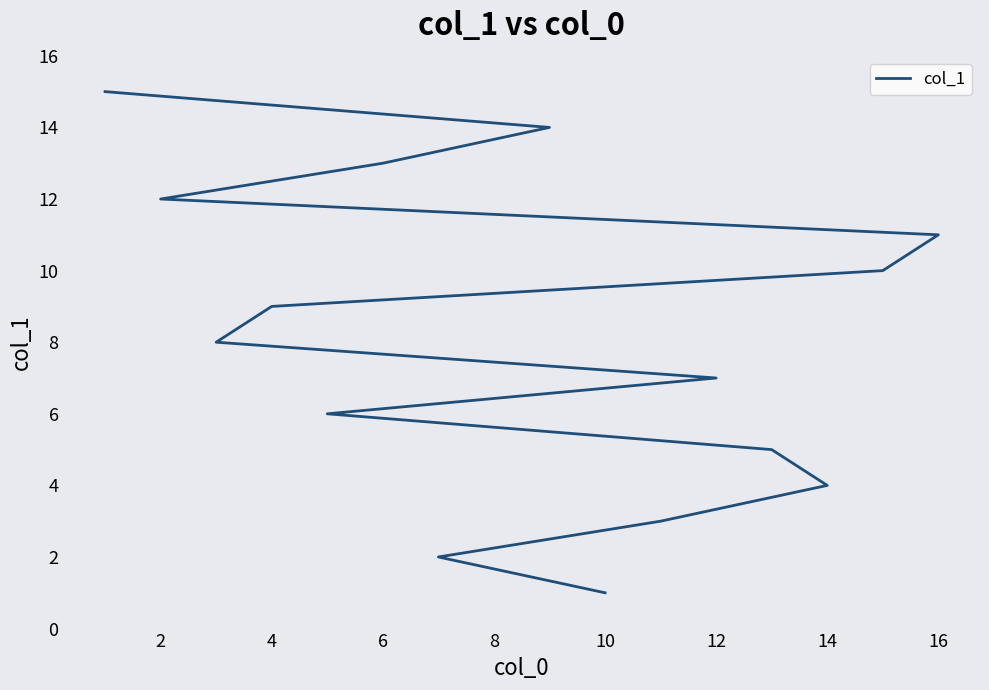

Between 14 and 11, which is larger?

11